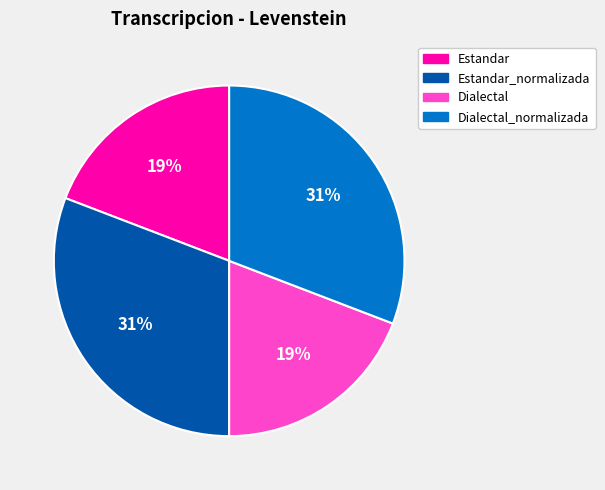

The Estandar slice represents 19% of the pie. True or false?

True